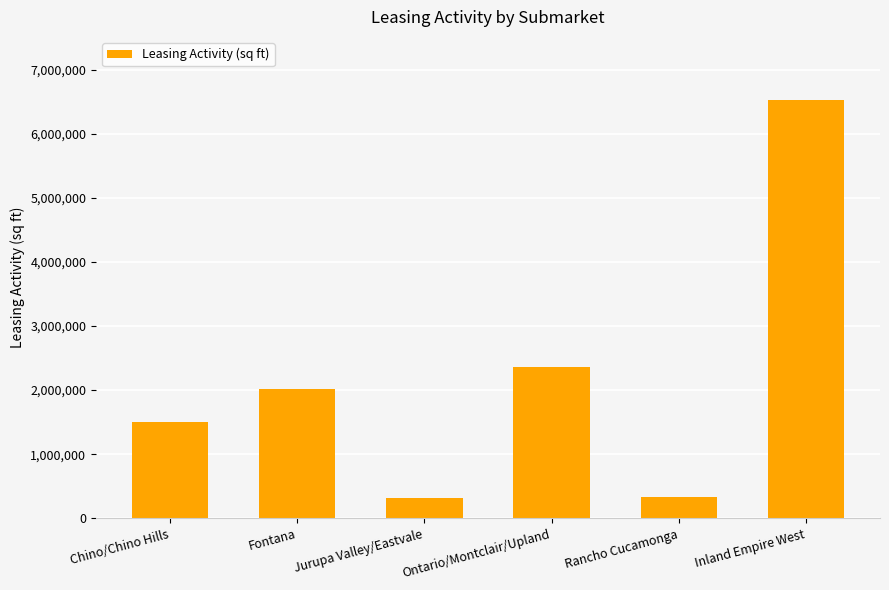

At which category does the chart reach its peak across all series?

Inland Empire West